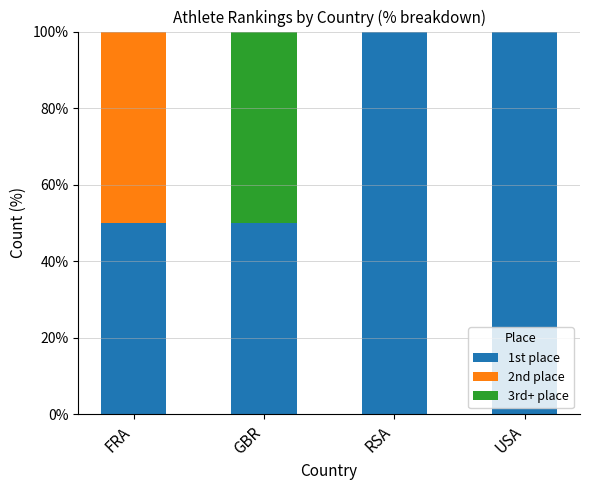

Reading left to right, what are the values for 1st place?

FRA=50	GBR=50	RSA=100	USA=100